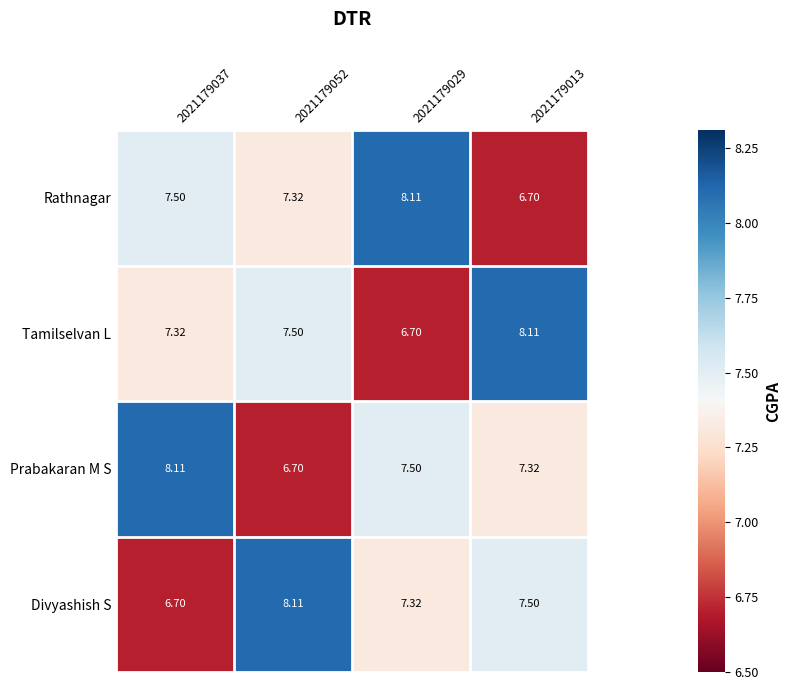

Is the value of Prabakaran M S at 2021179052 greater than the value of Rathnagar at 2021179037?

No